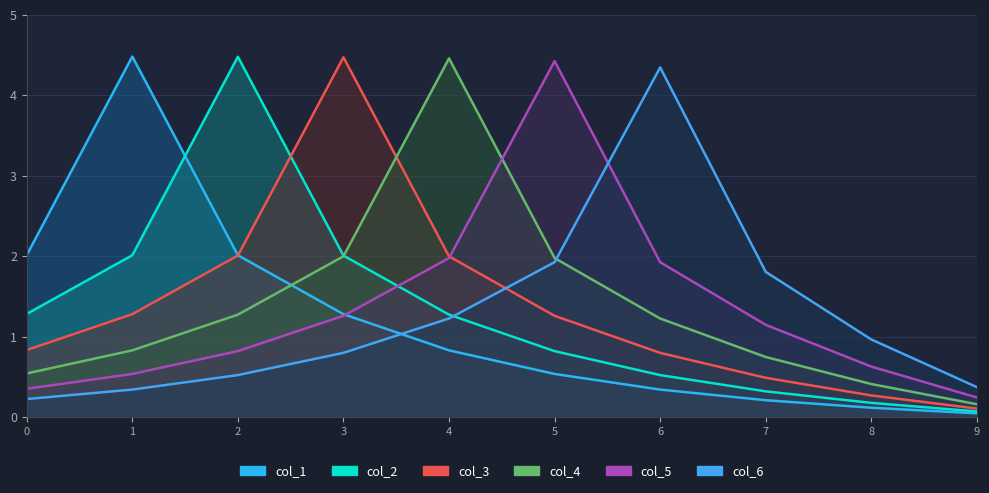

At which category does col_4 reach its first local peak?

4